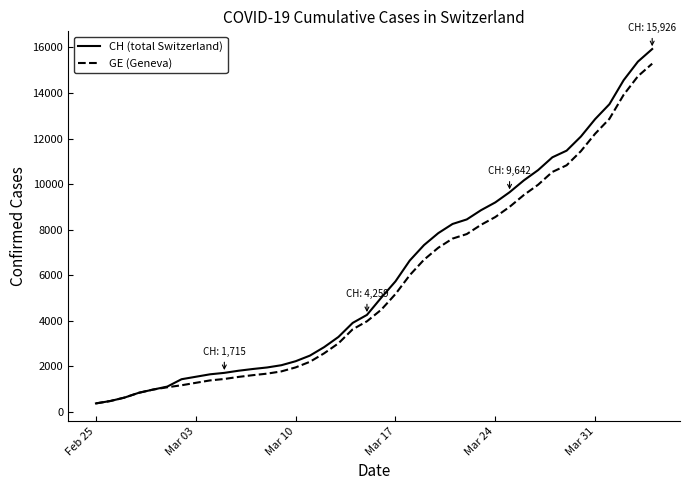

Which series has the largest total across all categories?

CH (total Switzerland)